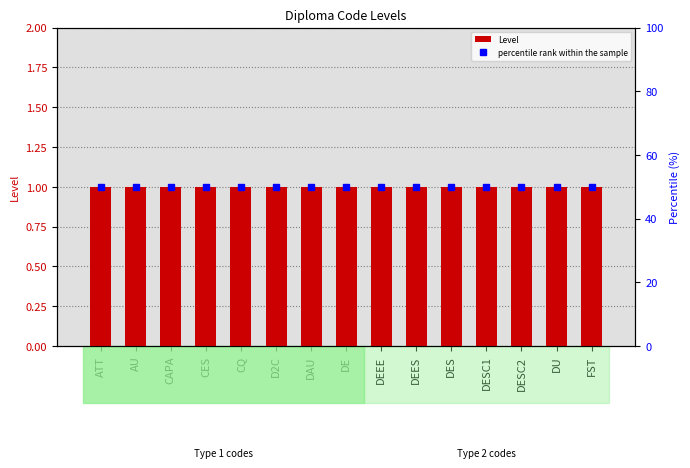

What is the spread (max minus min) of values at DES?

49